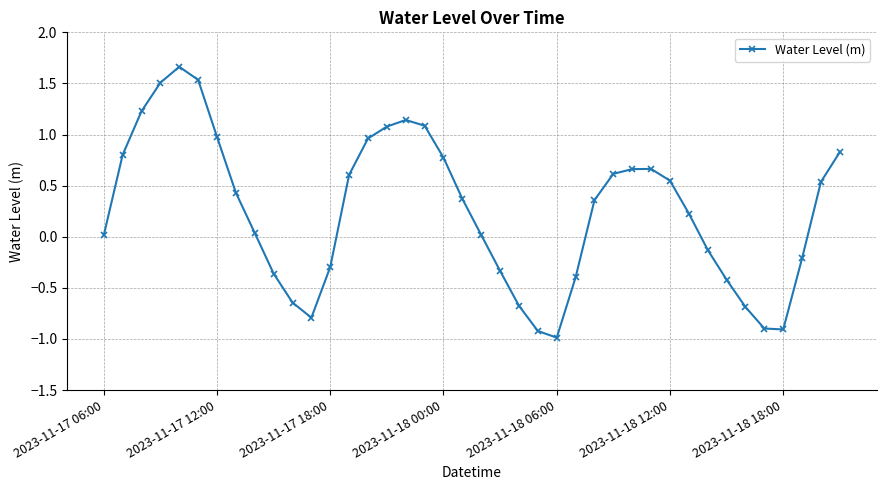

What is the difference between the second highest and minimum values?

2.5